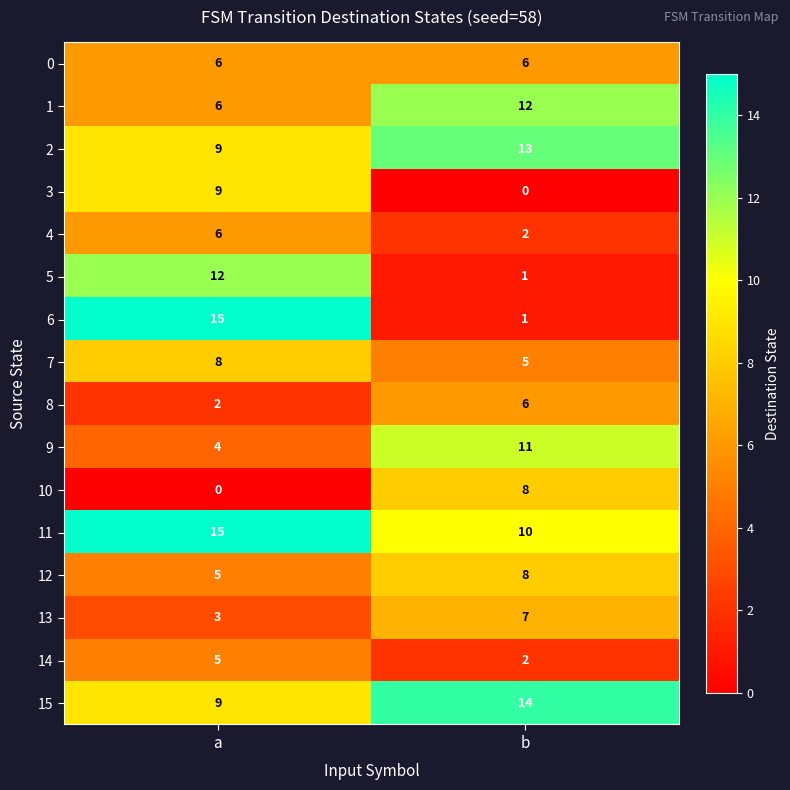

Count the number of data series in this chart.

16